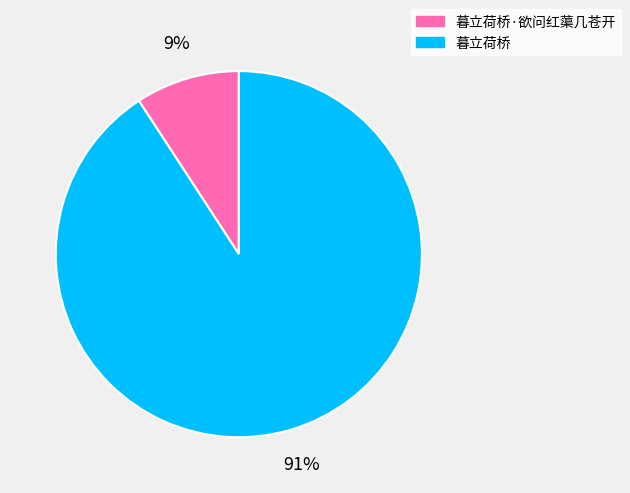

Between 暮立荷桥·欲问红蕖几苍开 and 暮立荷桥, which is larger?

暮立荷桥